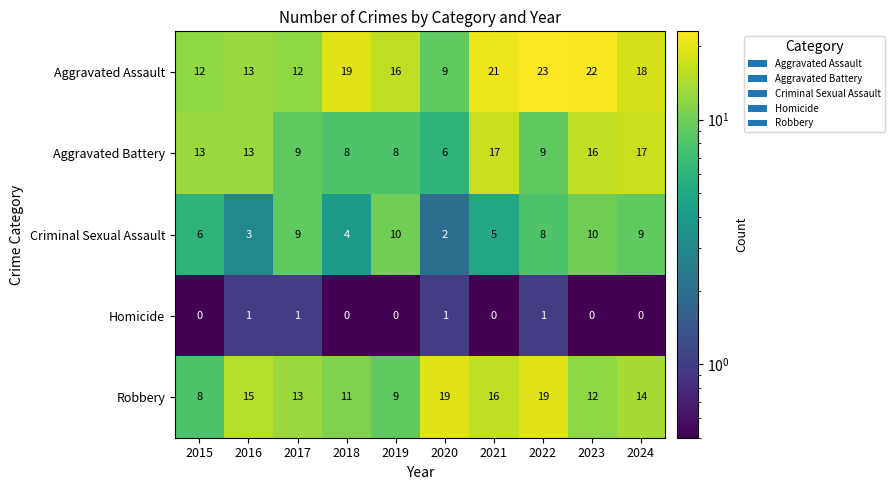

At how many categories does at least one series exceed 10?

10